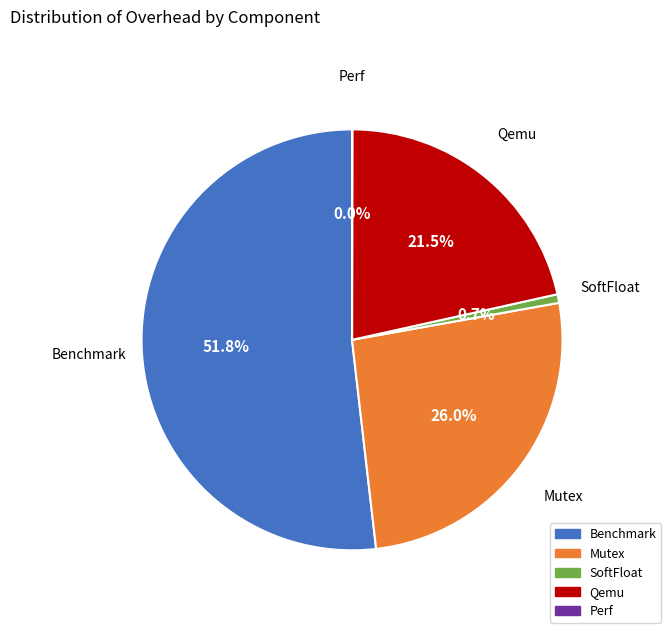

The SoftFloat slice represents 9% of the pie. True or false?

False